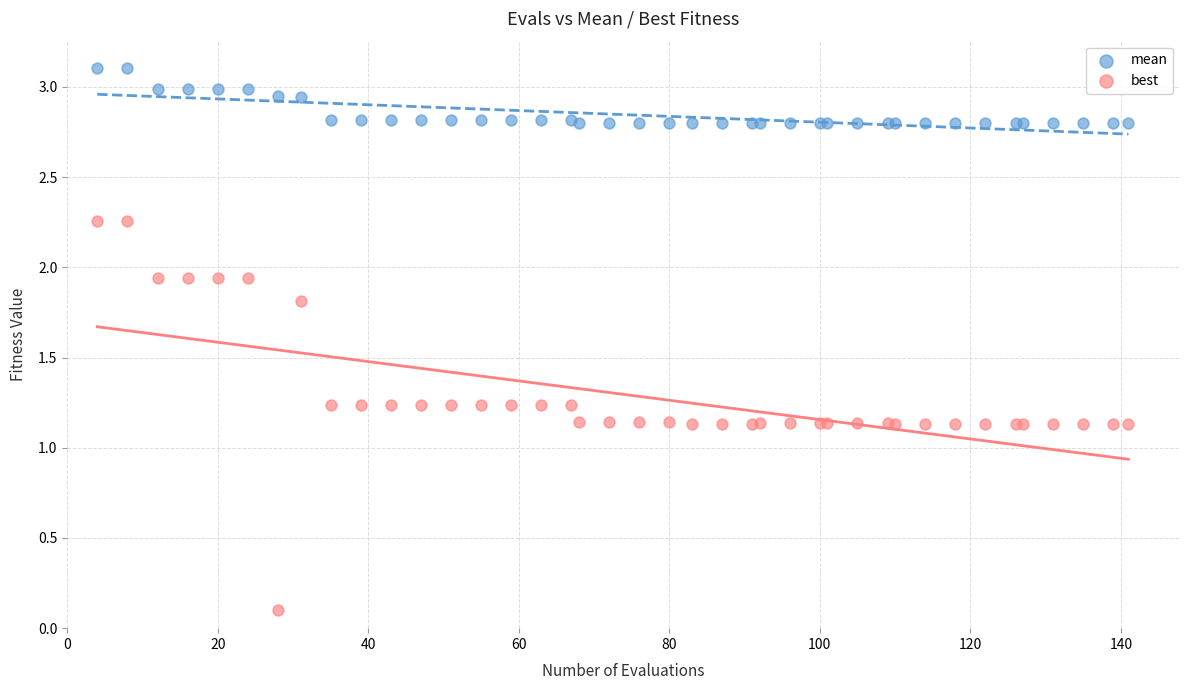

Which series reaches the maximum Y coordinate?

mean